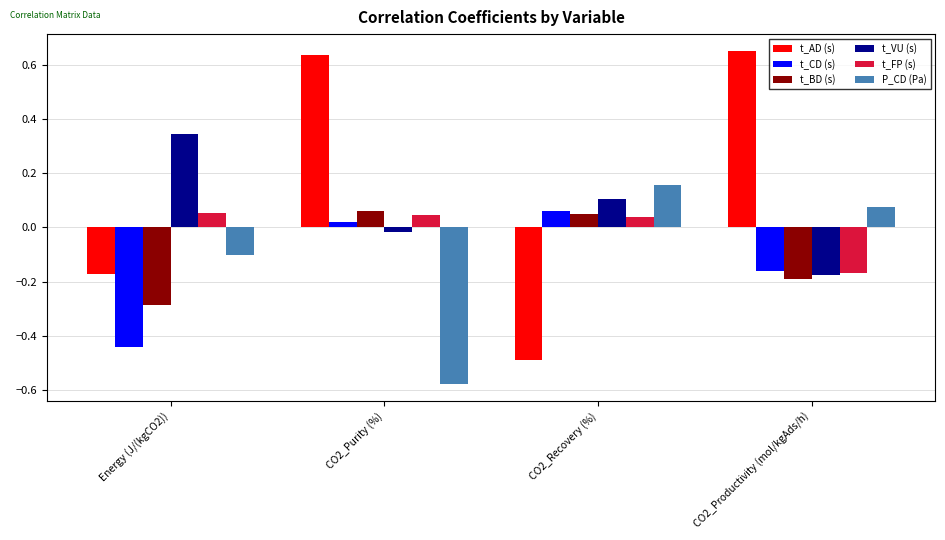

Which category has the lowest value in the t_CD (s) series?

Energy (J/(kgCO2))